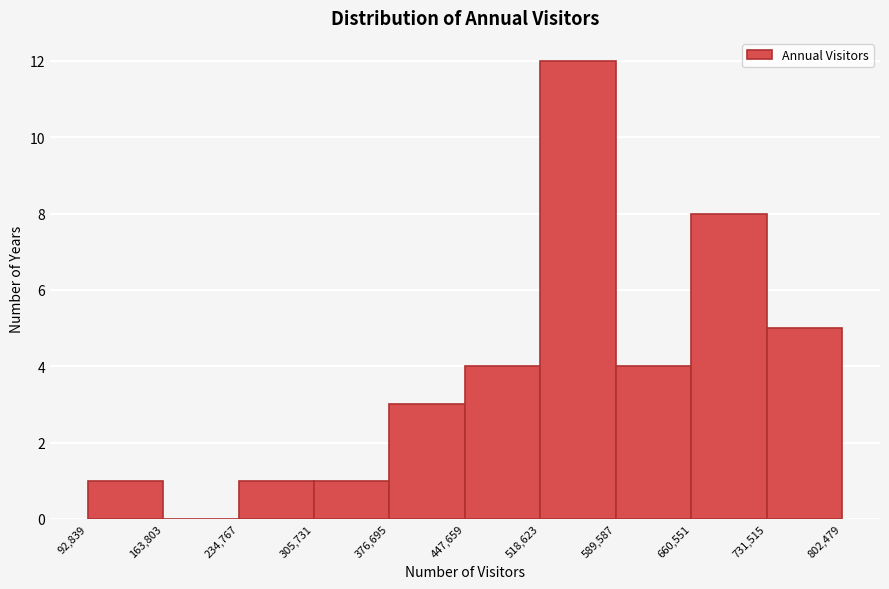

Reading left to right, list every bar in this chart as the range it spans on the x-axis followed by its height. The values are not printed on the chart, so give them approximately, as read against the axis.

92,839 to 163,803: 1
163,803 to 234,767: 0
234,767 to 305,731: 1
305,731 to 376,695: 1
376,695 to 447,659: 3
447,659 to 518,623: 4
518,623 to 589,587: 12
589,587 to 660,551: 4
660,551 to 731,515: 8
731,515 to 802,479: 5